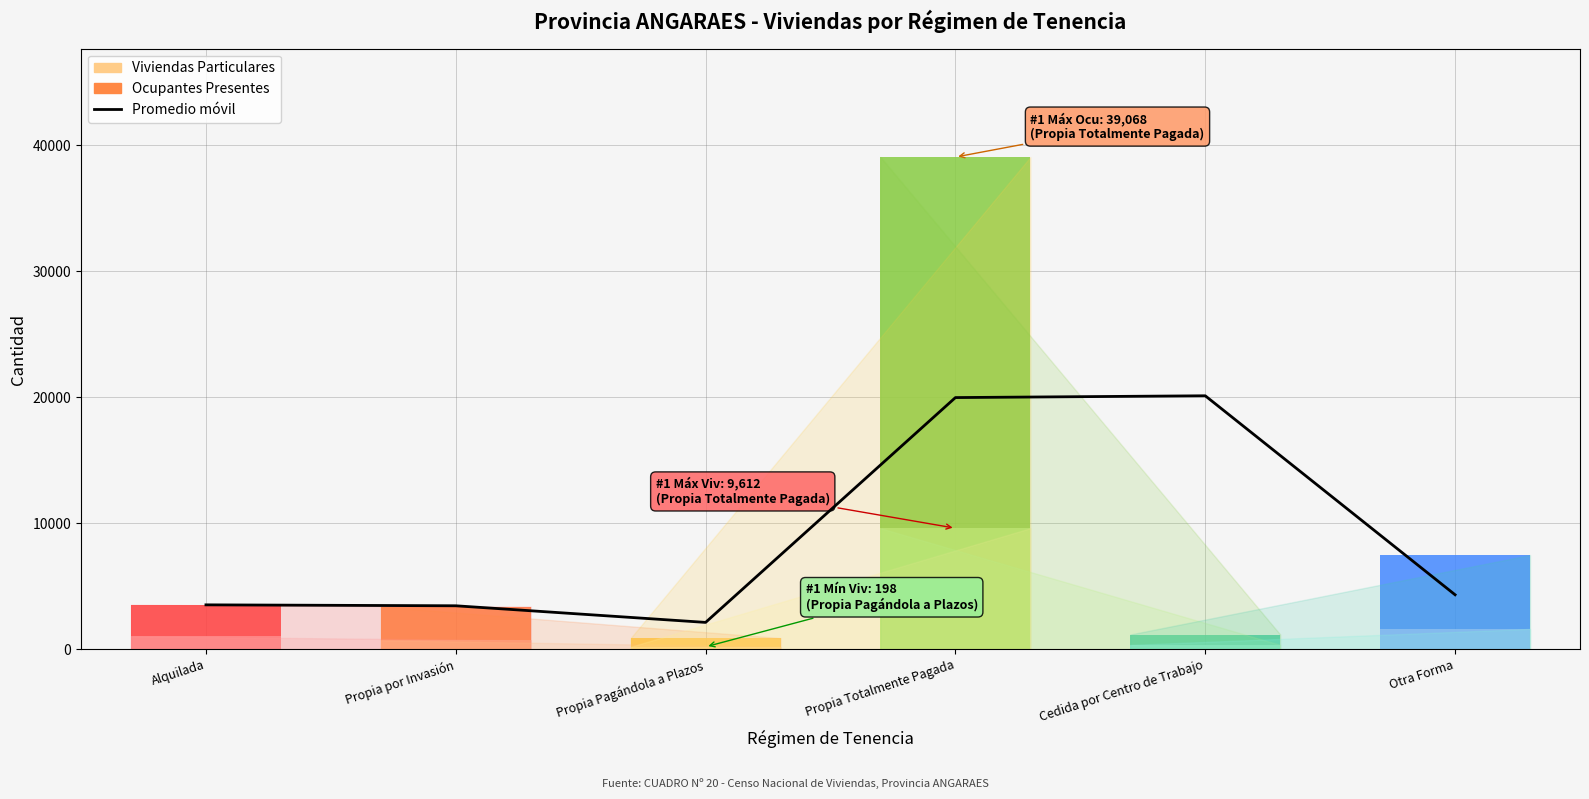

What is the label of the 3rd bar from the right?

Propia Totalmente Pagada